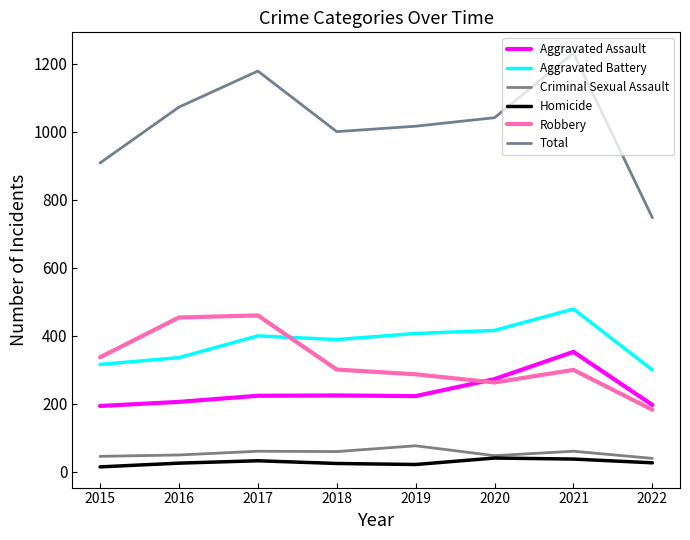

What value does the Robbery series have at 2021, to the nearest 10?

300